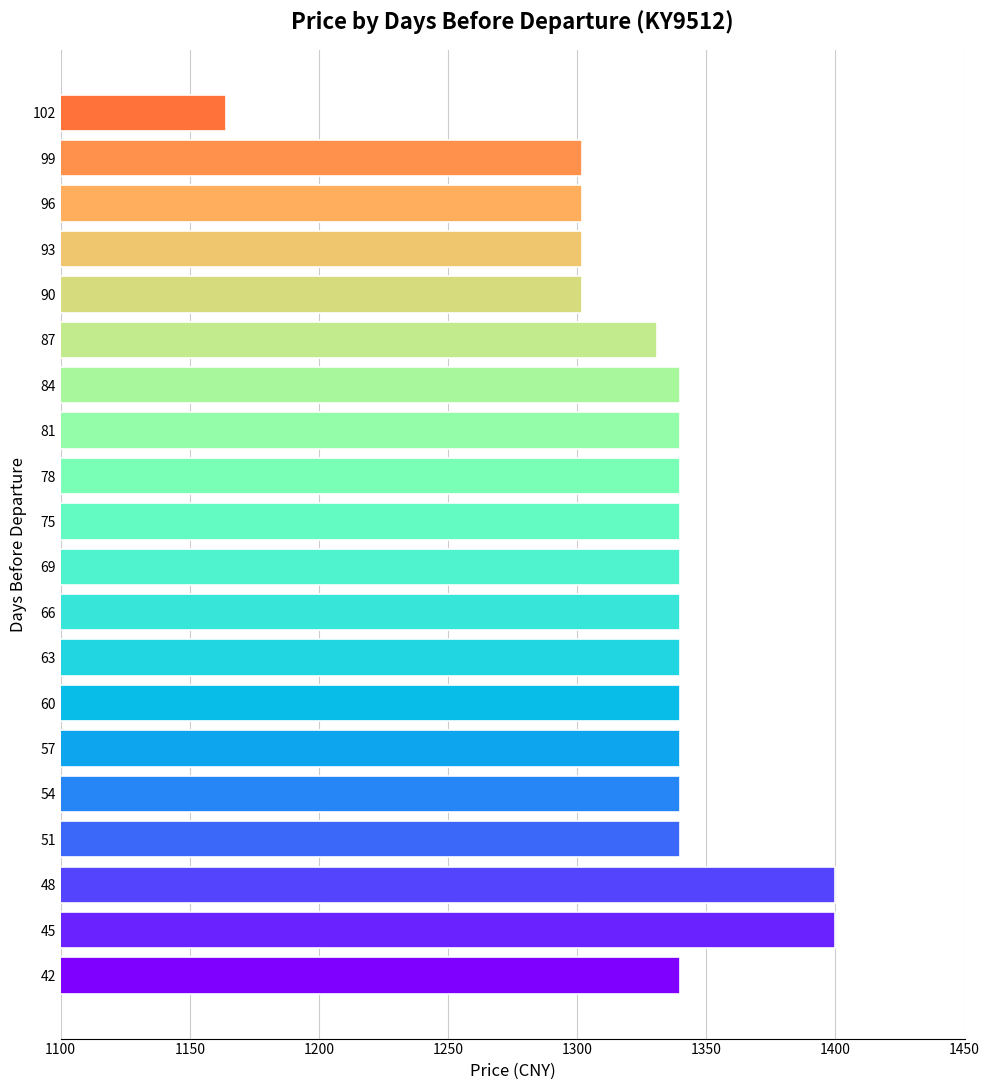

Read the value at 66, to the nearest 5.

1340